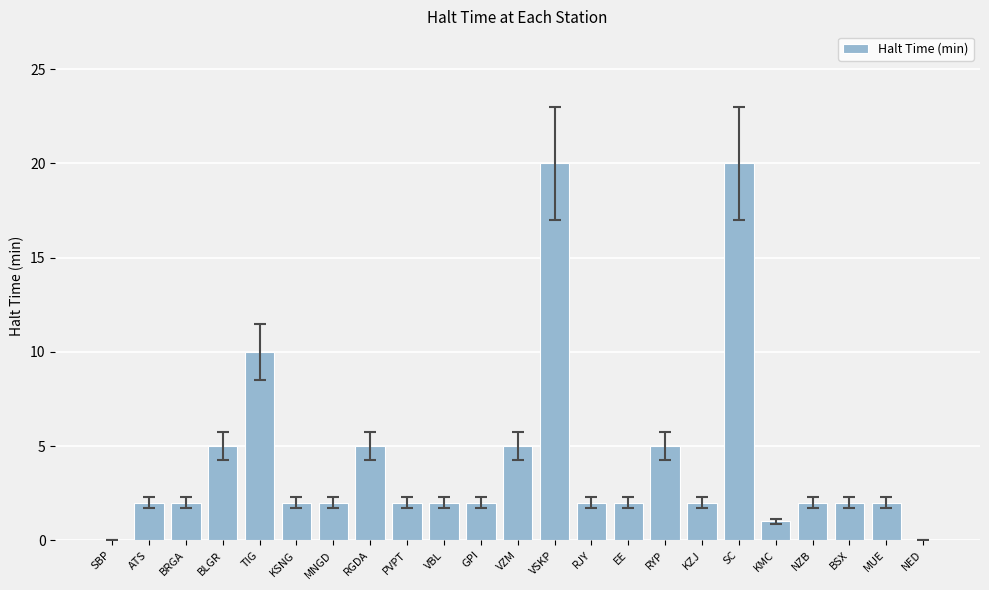

What is the sum of all values?

97